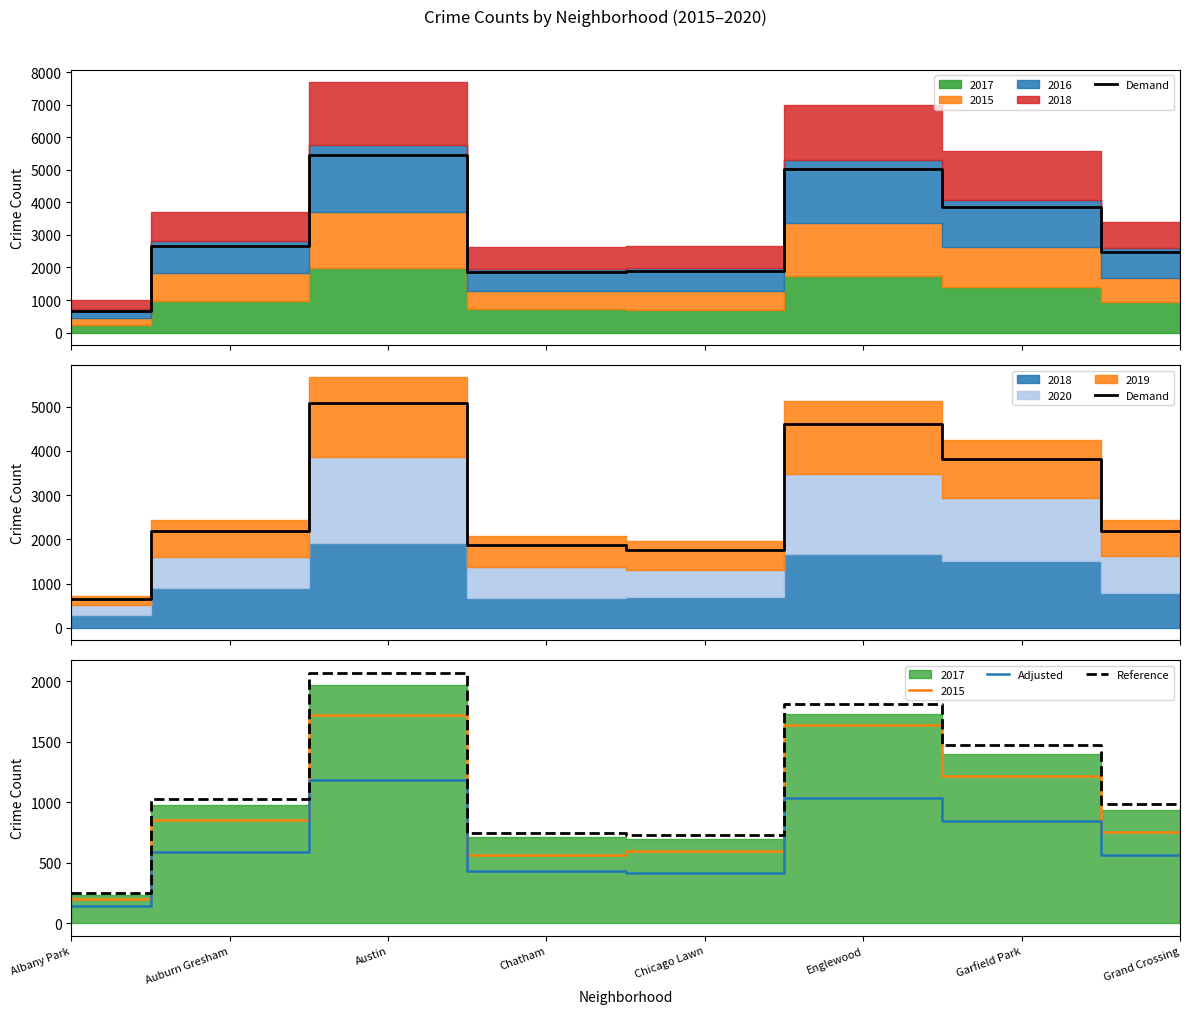

What is the sum of the Reference values at Grand Crossing and Garfield Park?

2453.8